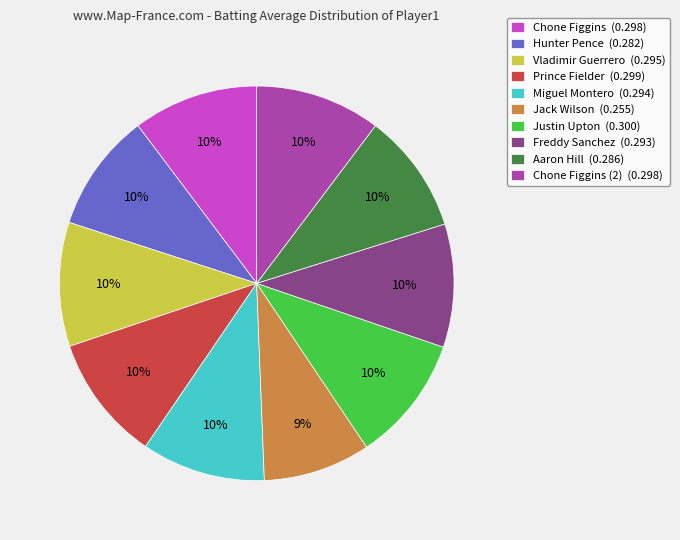

To the nearest percent, what percentage of the pie is Chone Figgins (2) (0.298)?

10%